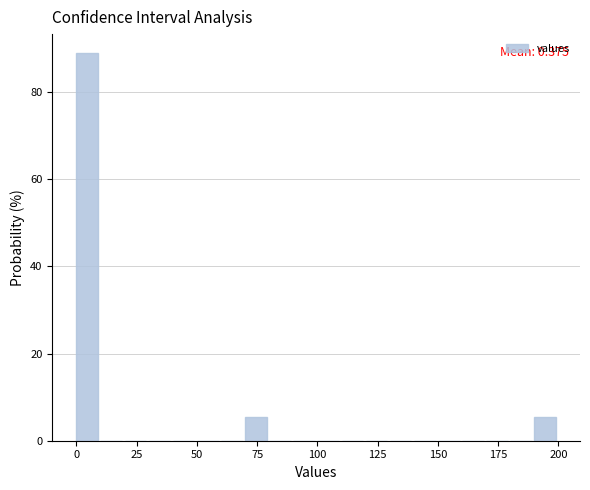

Read against the x-axis, roughly where is the centre of the tallest bar?

5